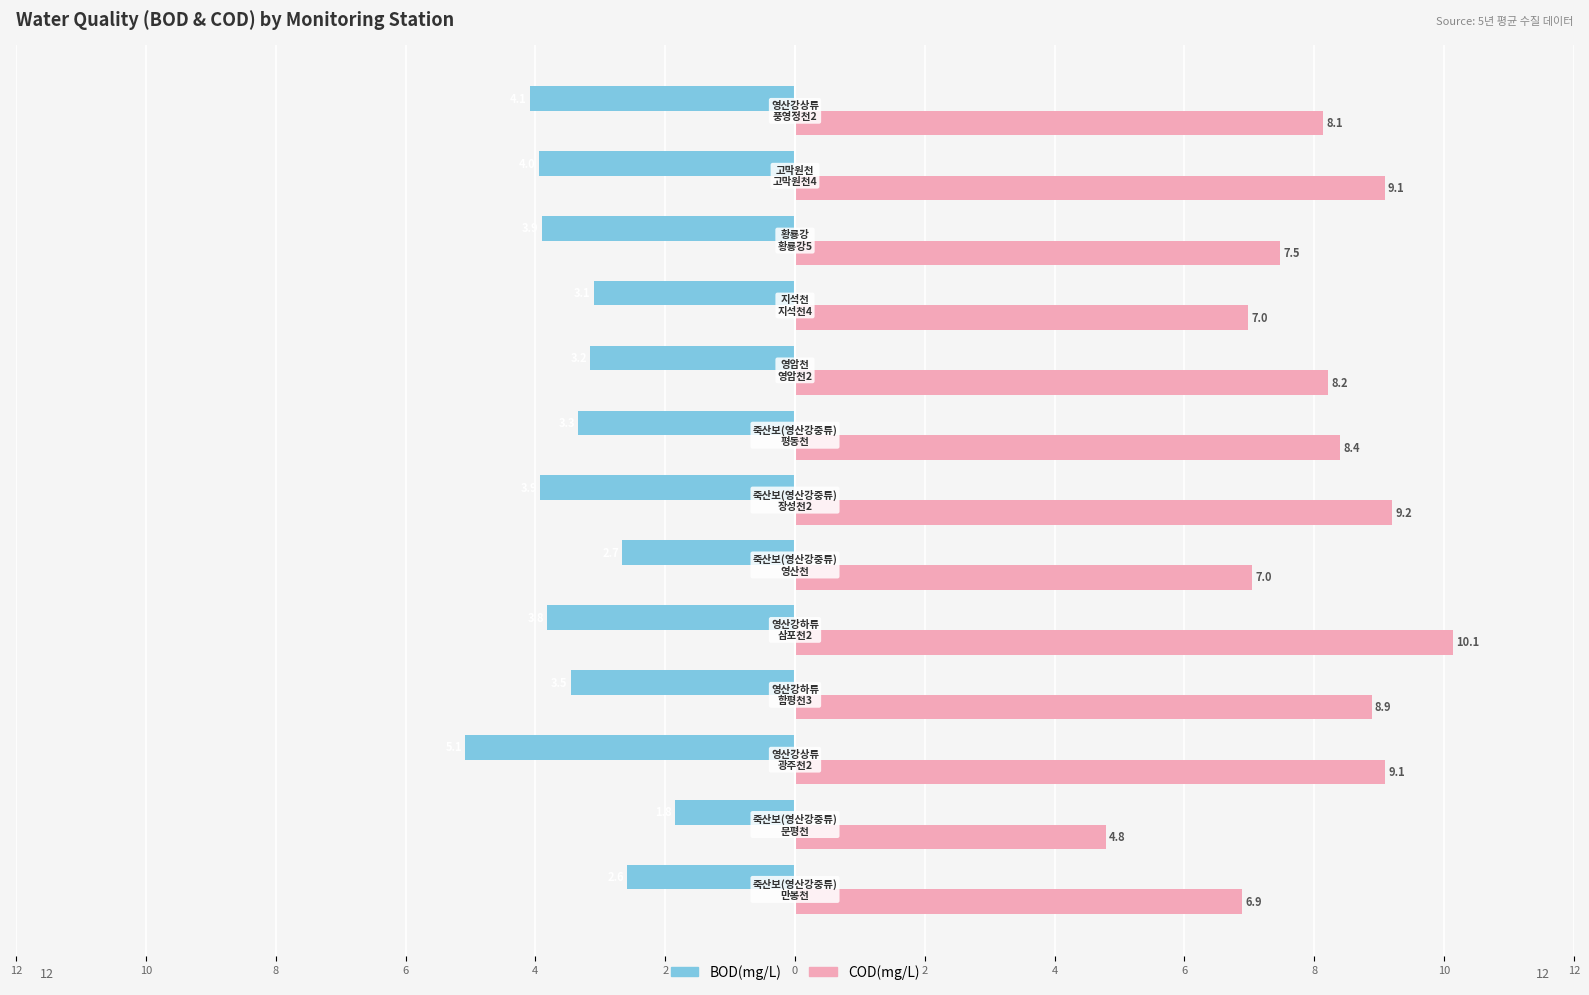

Does the chart contain stacked bars?

No